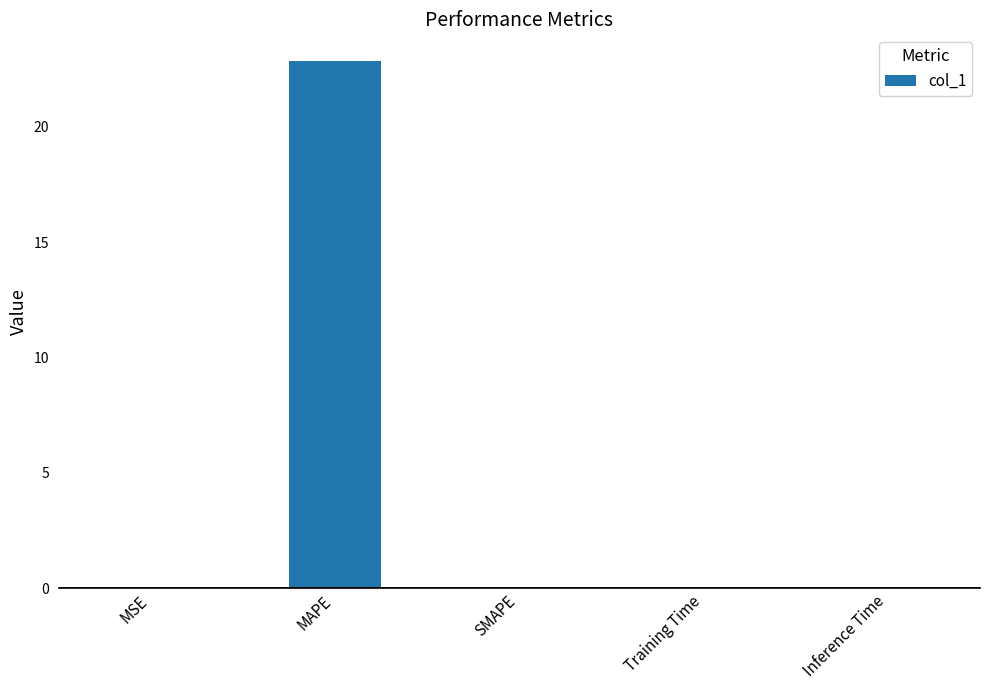

Between MAPE and Training Time, which is larger?

MAPE